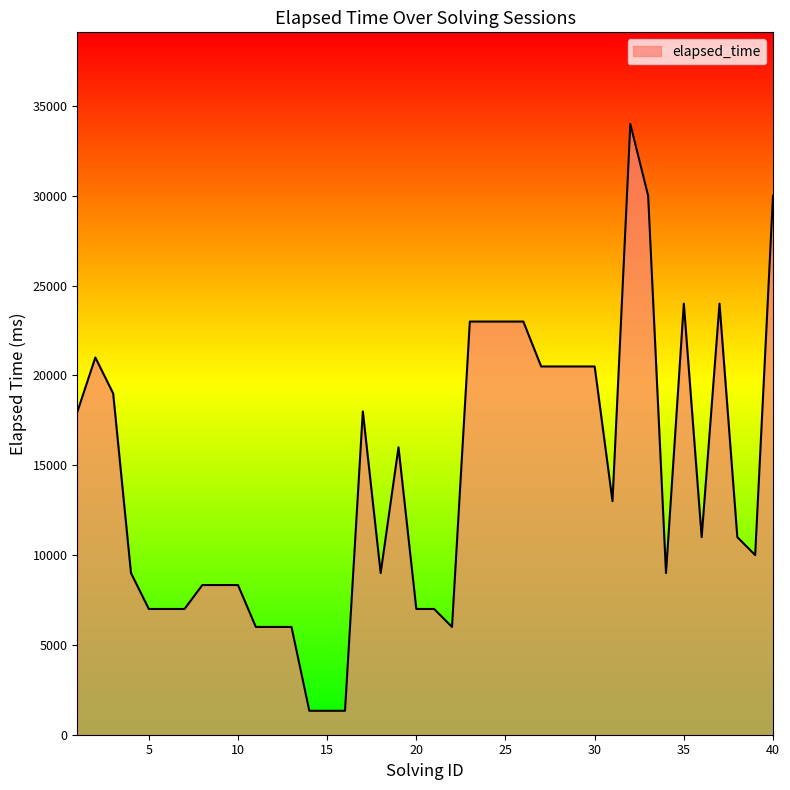

What is the minimum value shown in the chart?

1333